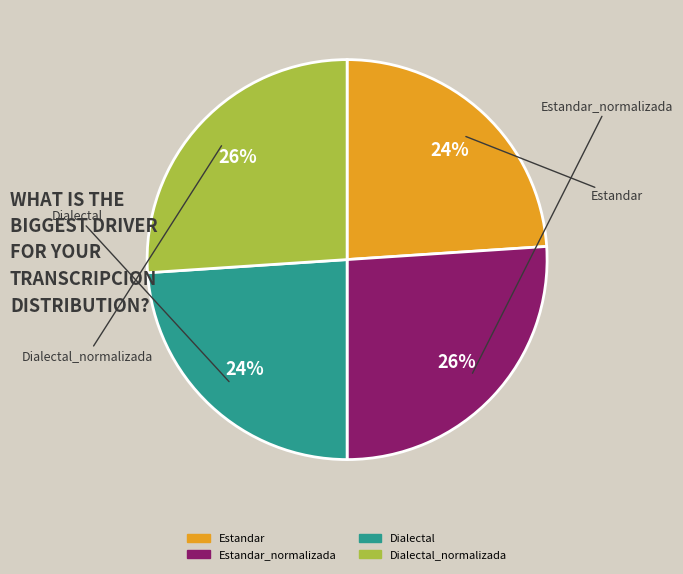

Does any single category account for the majority?

No